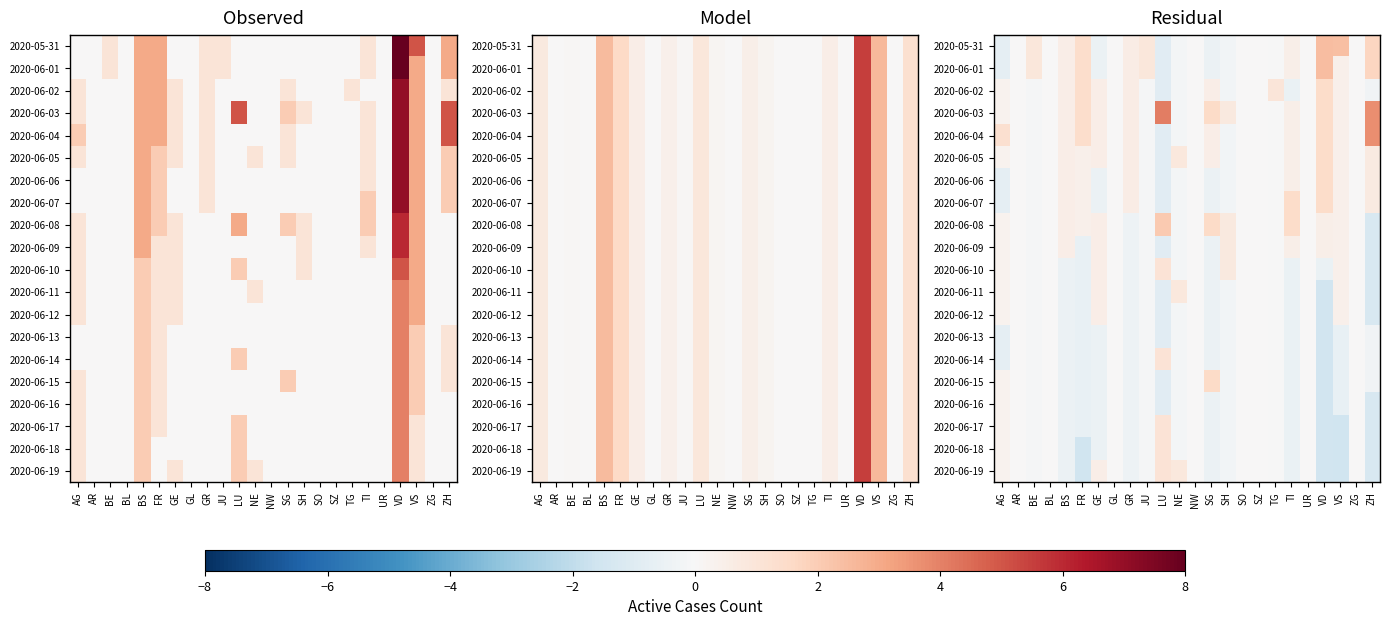

True or false: 2020-06-04 has a value of 2.4 at ZG.

False